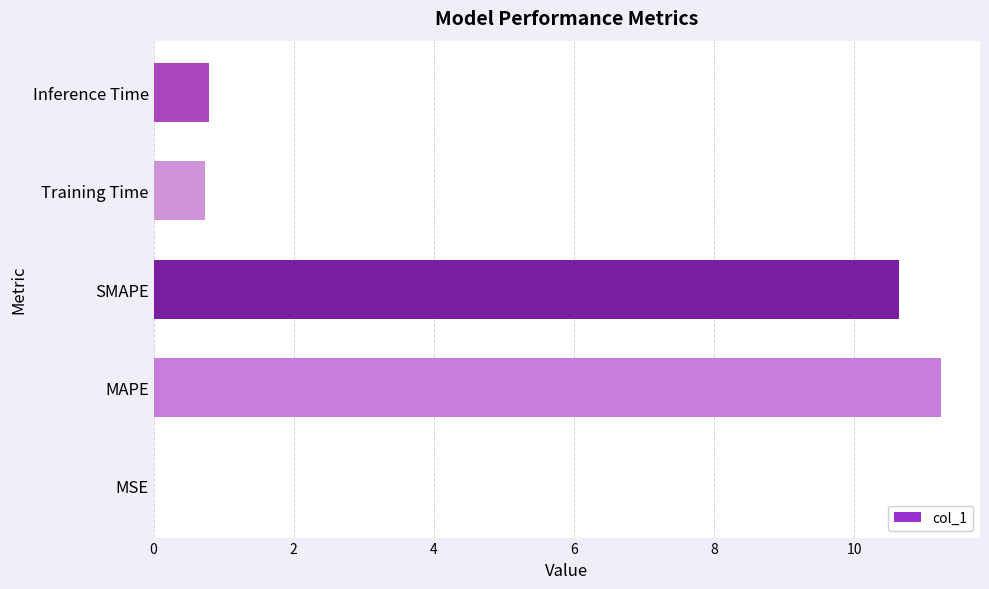

What value does the data have at Training Time?

0.7